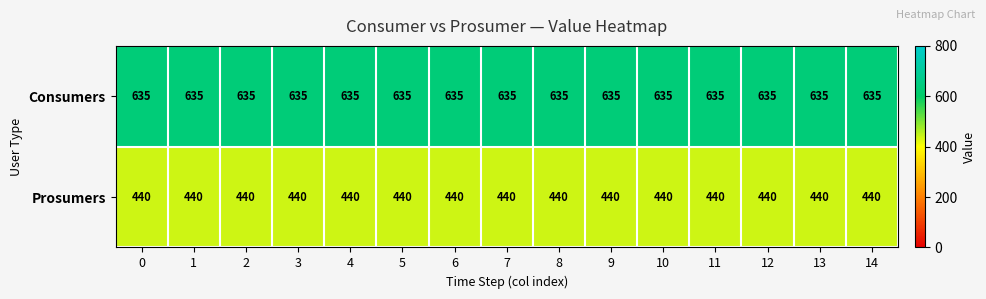

At 2, list the series in order from smallest to largest.

Prosumers, Consumers